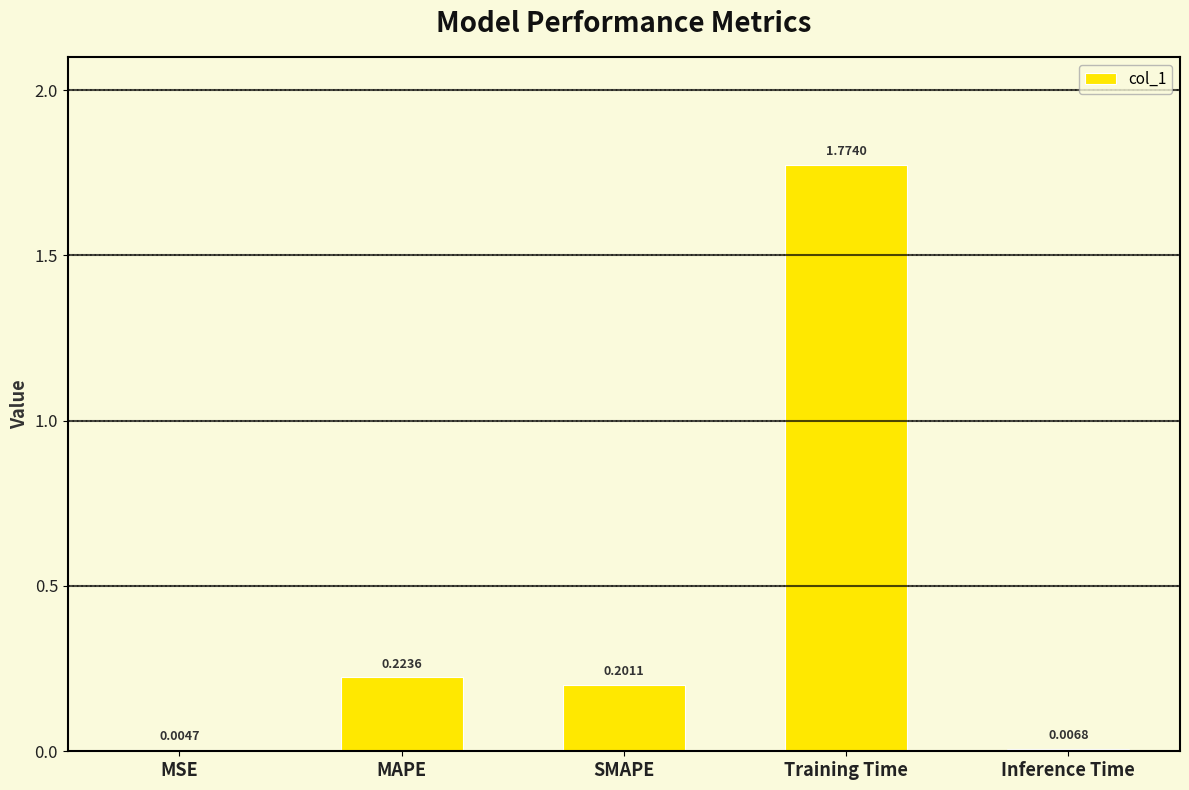

Where is the data nearest to the value 0?

MSE